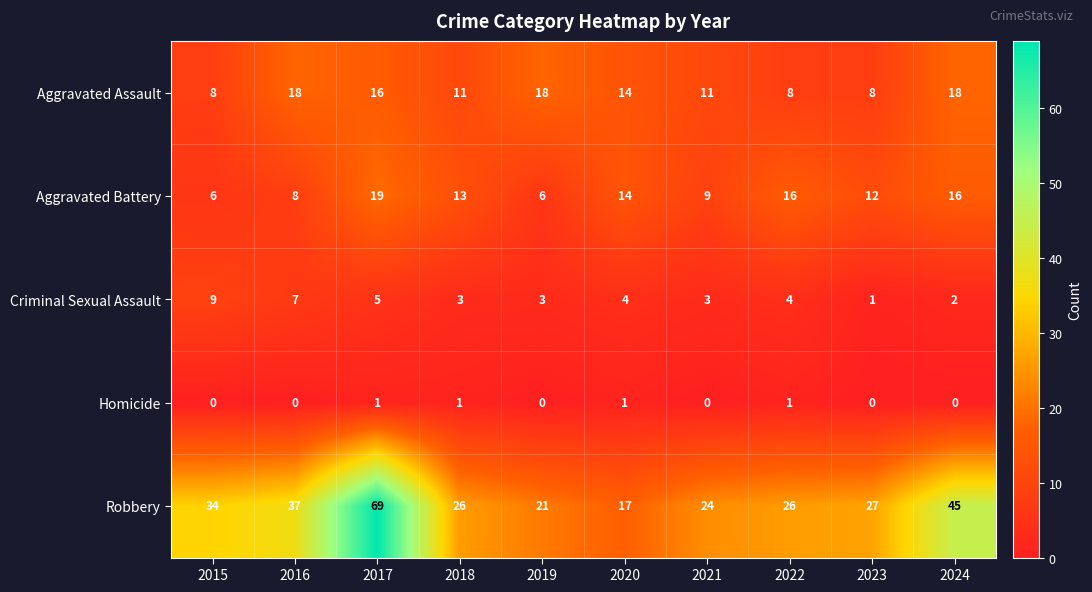

What is the greatest value displayed?

69